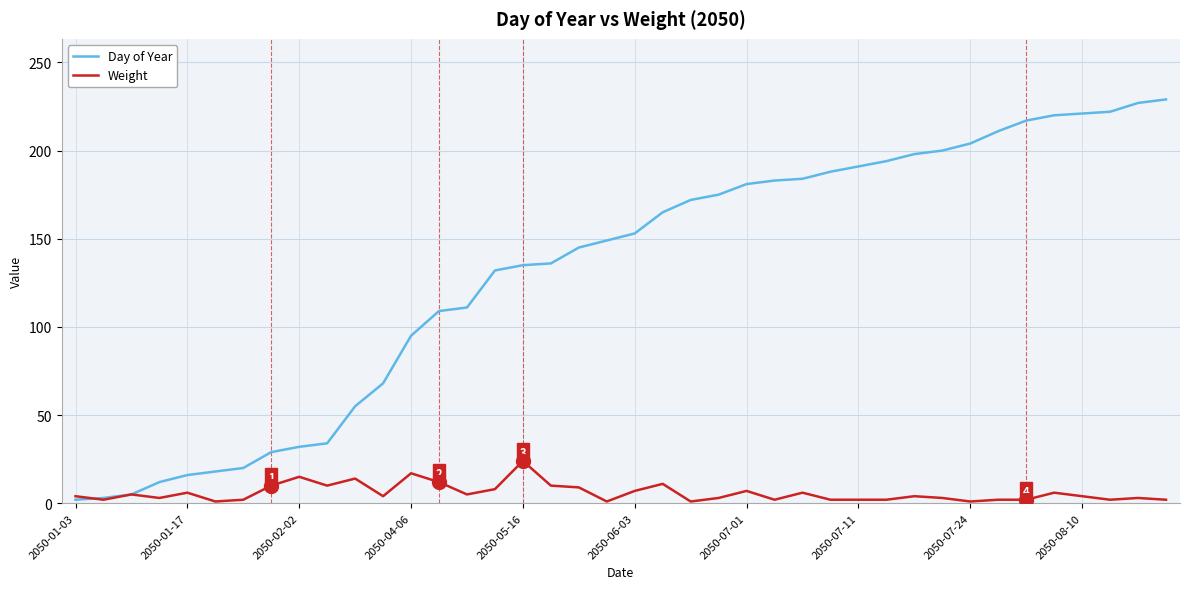

List the series in order of their overall mean, highest first.

Day of Year, Weight